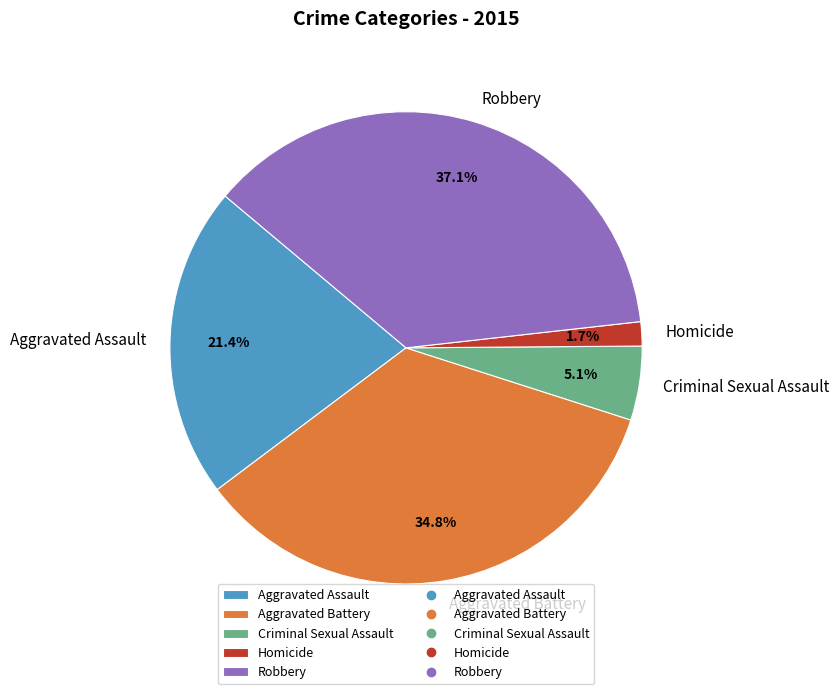

How many slices are in this pie chart?

5